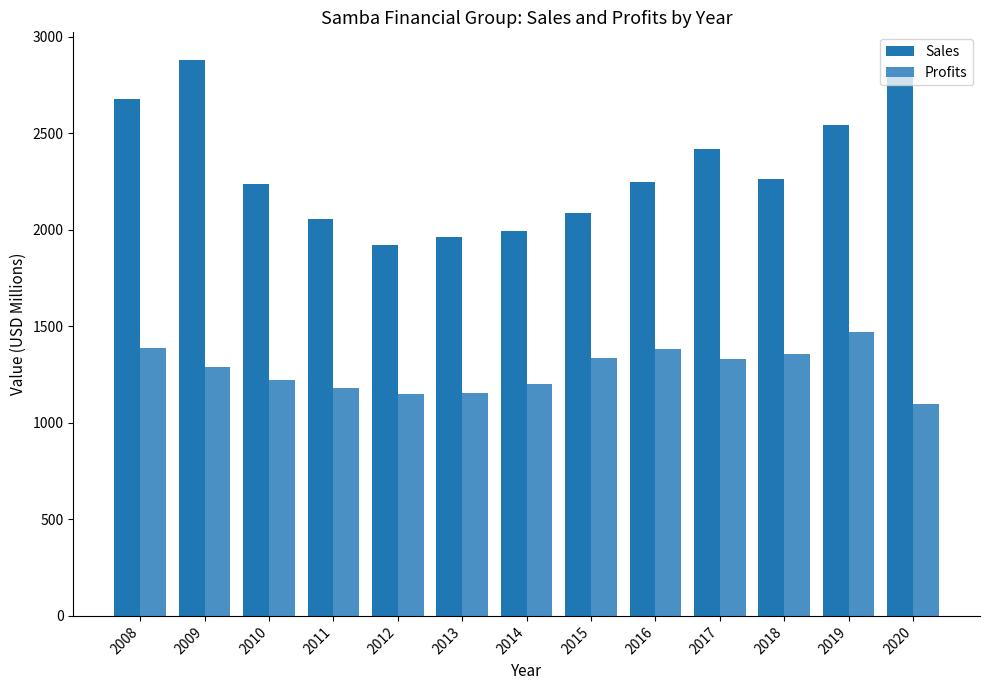

At which label does Profits reach its peak?

2019